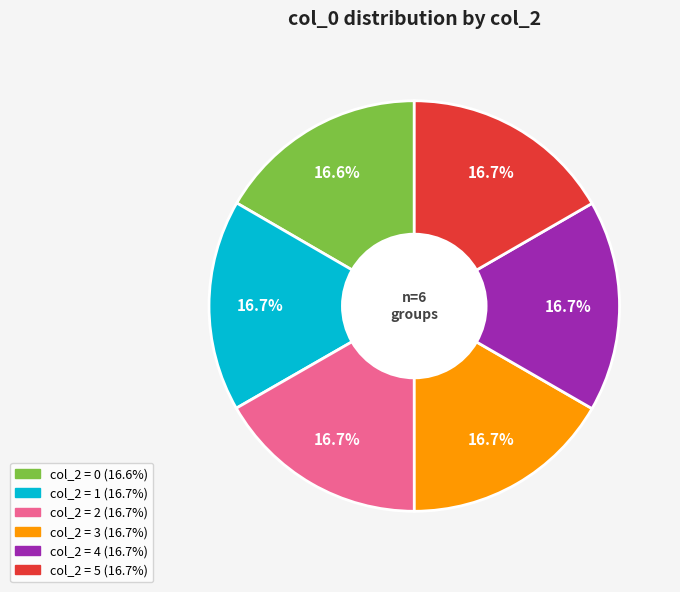

To the nearest percent, what is the average slice percentage?

17%